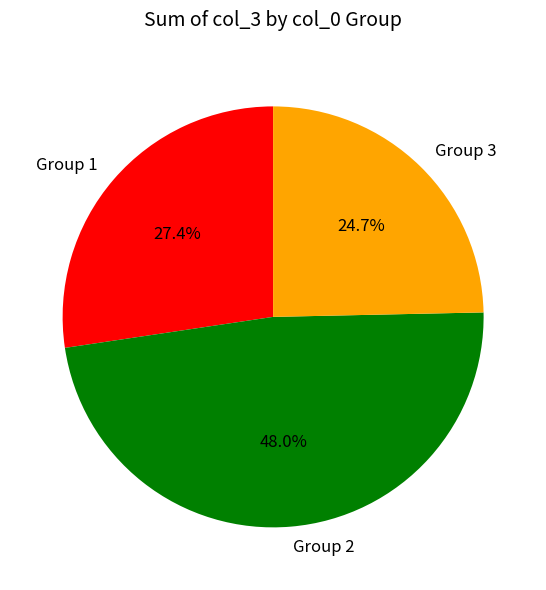

Combined, what portion of the pie is Group 3 and Group 1?

52.0%